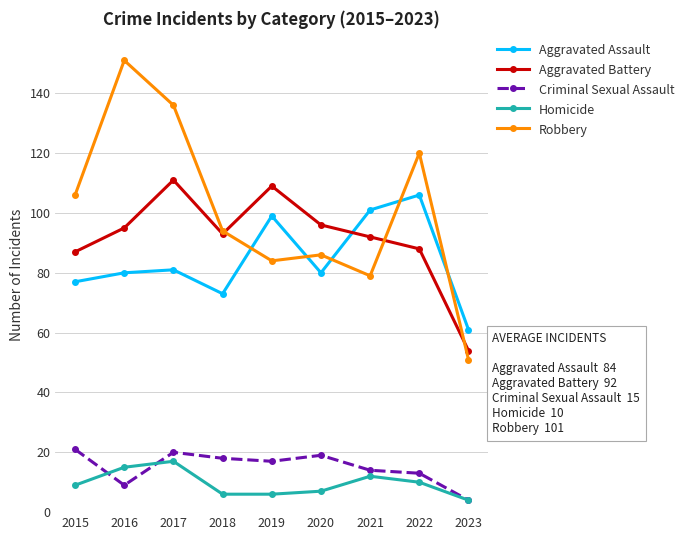

The Aggravated Battery series shows 171 at 2020. True or false?

False